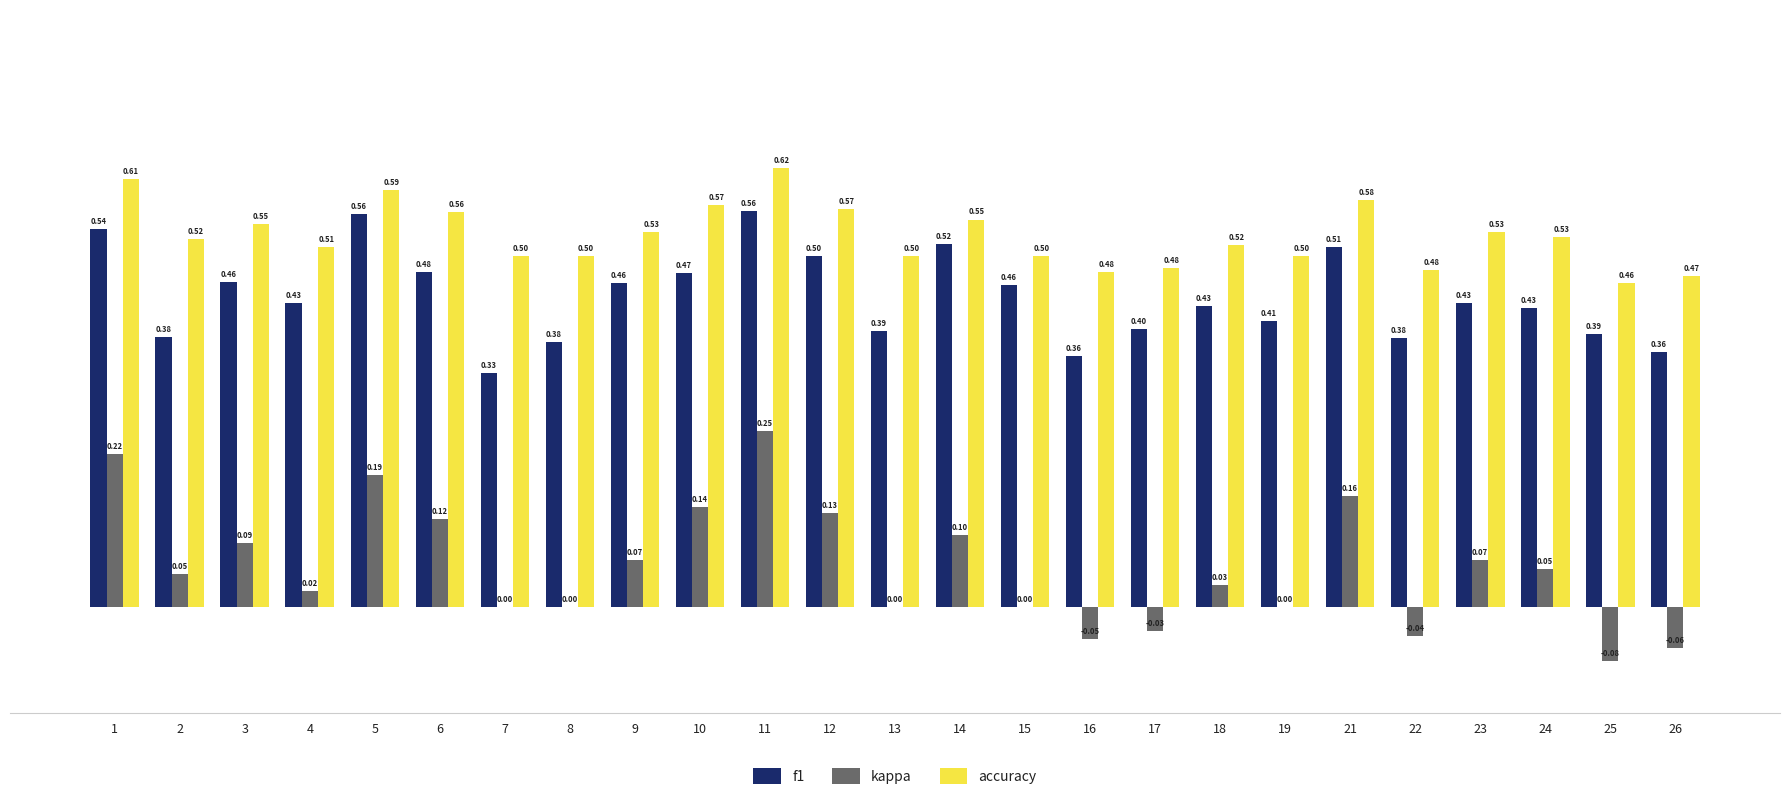

What is the sum of all kappa values?

1.4